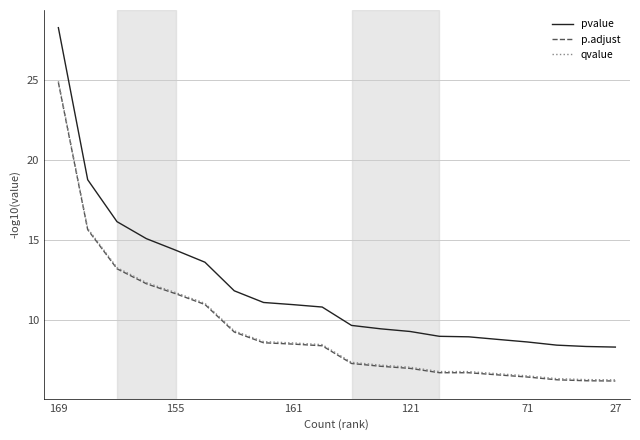

Which series has the largest total across all categories?

pvalue